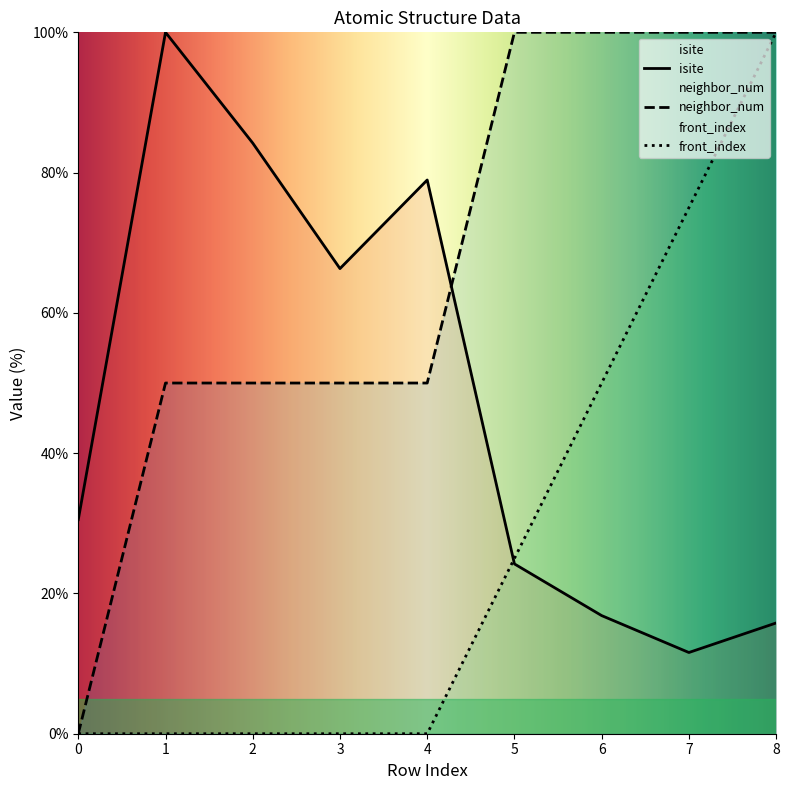

Between 2 and 8, which series saw the biggest shift?

front_index